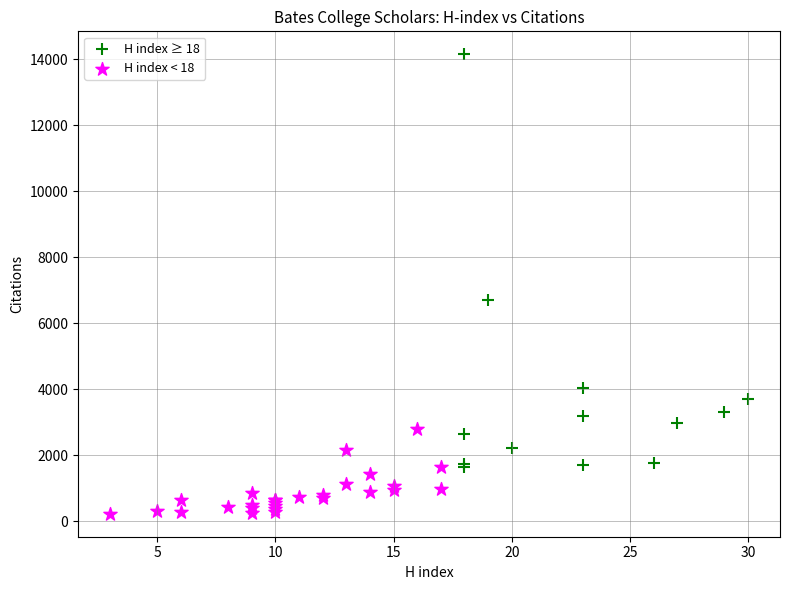

Which series reaches the maximum Y coordinate?

H index ≥ 18